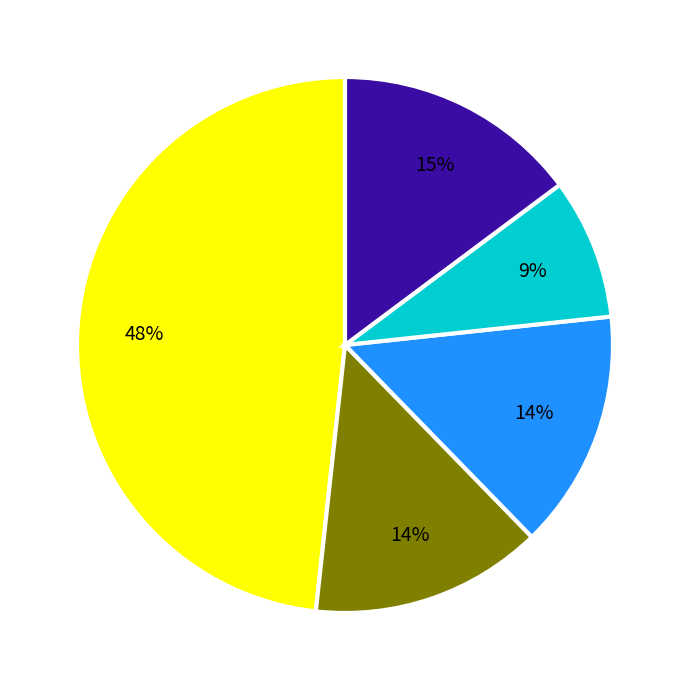

Does any single category account for the majority?

No